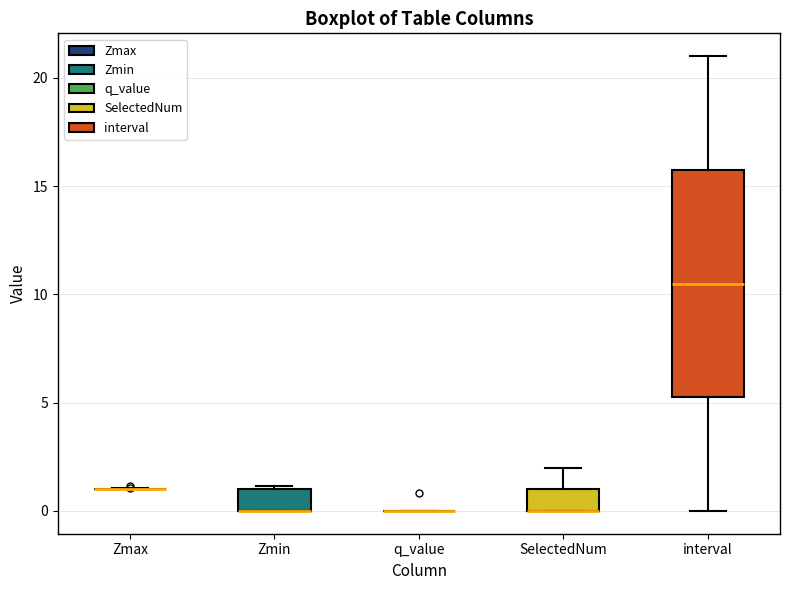

Reading left to right, transcribe this box plot: for each box, give where its median line is, the range the box spans, and where its two whiskers end, as read against the y-axis. The values are not printed on the chart, so give them approximately, as read against the axis.

Zmax: box collapsed to a line at 1.0, whiskers 1.0 to 1.0
Zmin: median 0.0 (drawn on the box's lower edge), box 0.0 to 1.0, whiskers 0.0 to 1.0 (just above the box's upper edge)
q_value: box collapsed to a line at 0.0, whiskers 0.0 to 0.0
SelectedNum: median 0.0 (drawn on the box's lower edge), box 0.0 to 1.0, whiskers 0.0 to 2.0
interval: median 10.5, box 5.5 to 16.0, whiskers 0.0 to 21.0